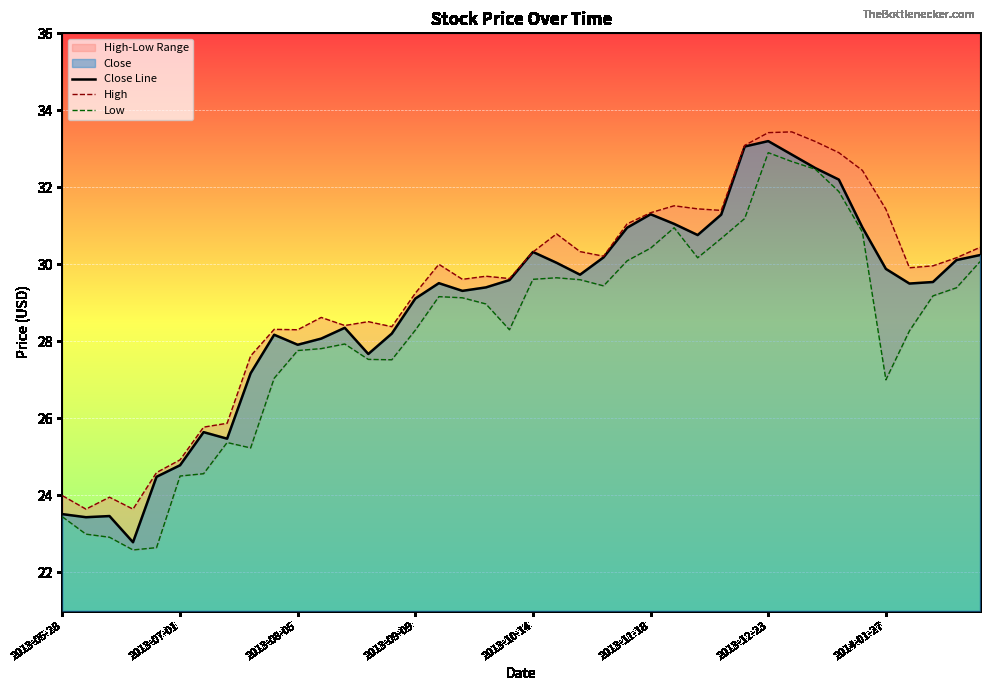

How many series are shown in this chart?

3